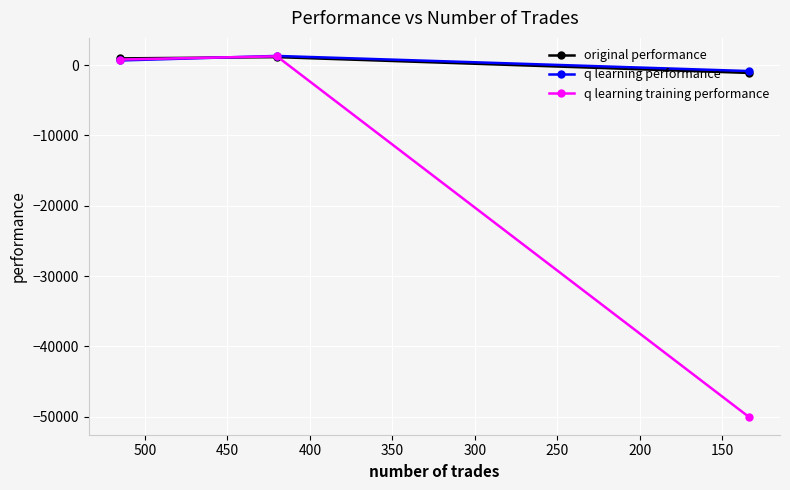

What is the spread (max minus min) of values at 200?

49164.9